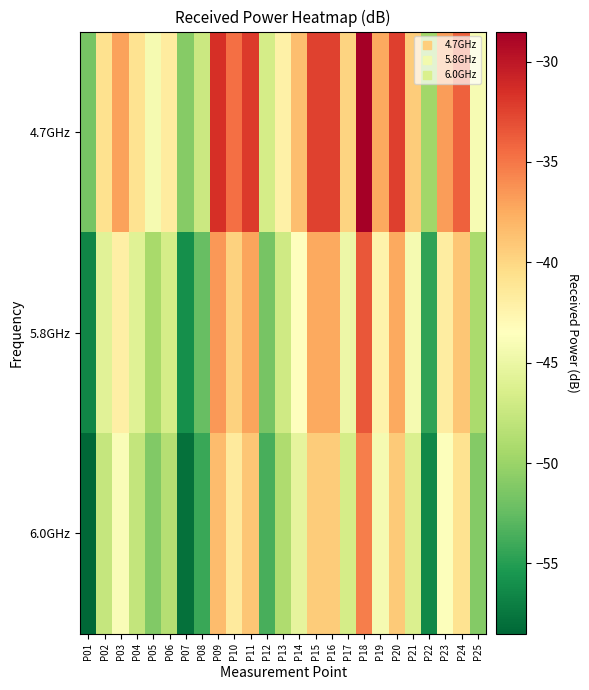

List the series in order of their peak value, highest first.

4.7GHz, 5.8GHz, 6.0GHz